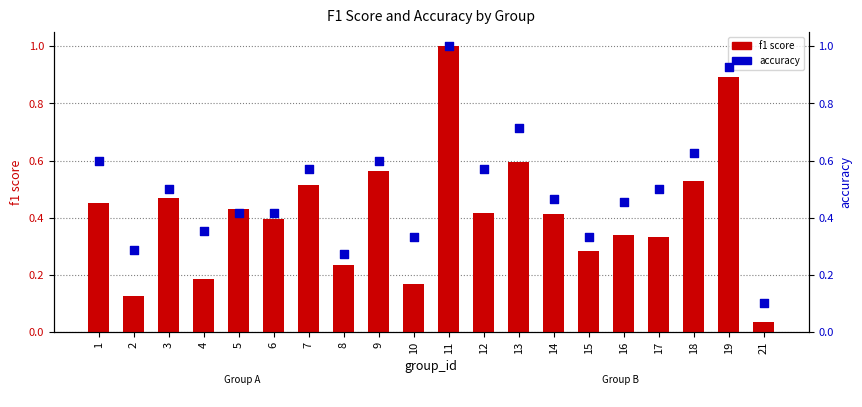

What are all the series names shown in the legend?

f1, accuracy